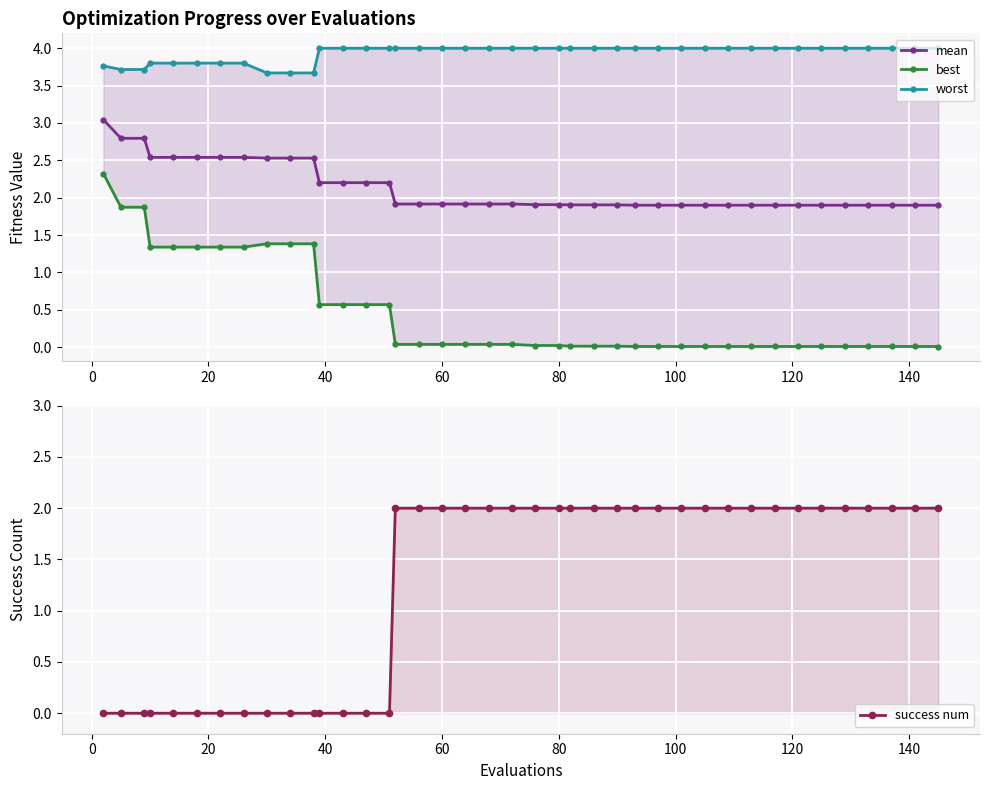

What are all the series names shown in the legend?

mean, best, worst, success num